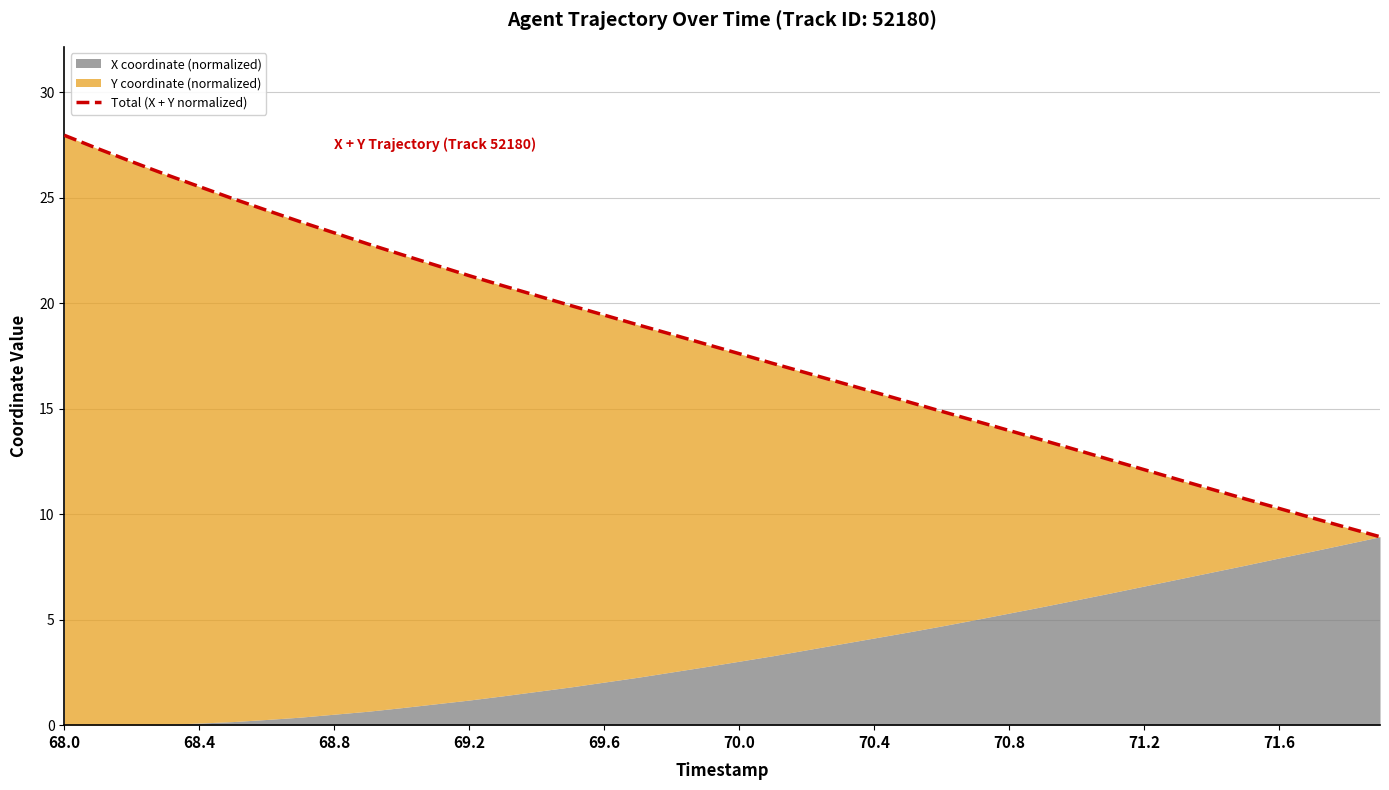

Reading left to right, list all the values displayed in this chart.

28.0	27.3	26.7	26.1	25.5	25.0	24.4	23.9	23.3	22.8	22.3	21.8	21.3	20.8	20.4	19.9	19.4	19.0	18.5	18.1	17.6	17.1	16.7	16.2	15.8	15.3	14.9	14.4	14.0	13.5	13.0	12.6	12.1	11.6	11.2	10.7	10.3	9.8	9.4	8.9